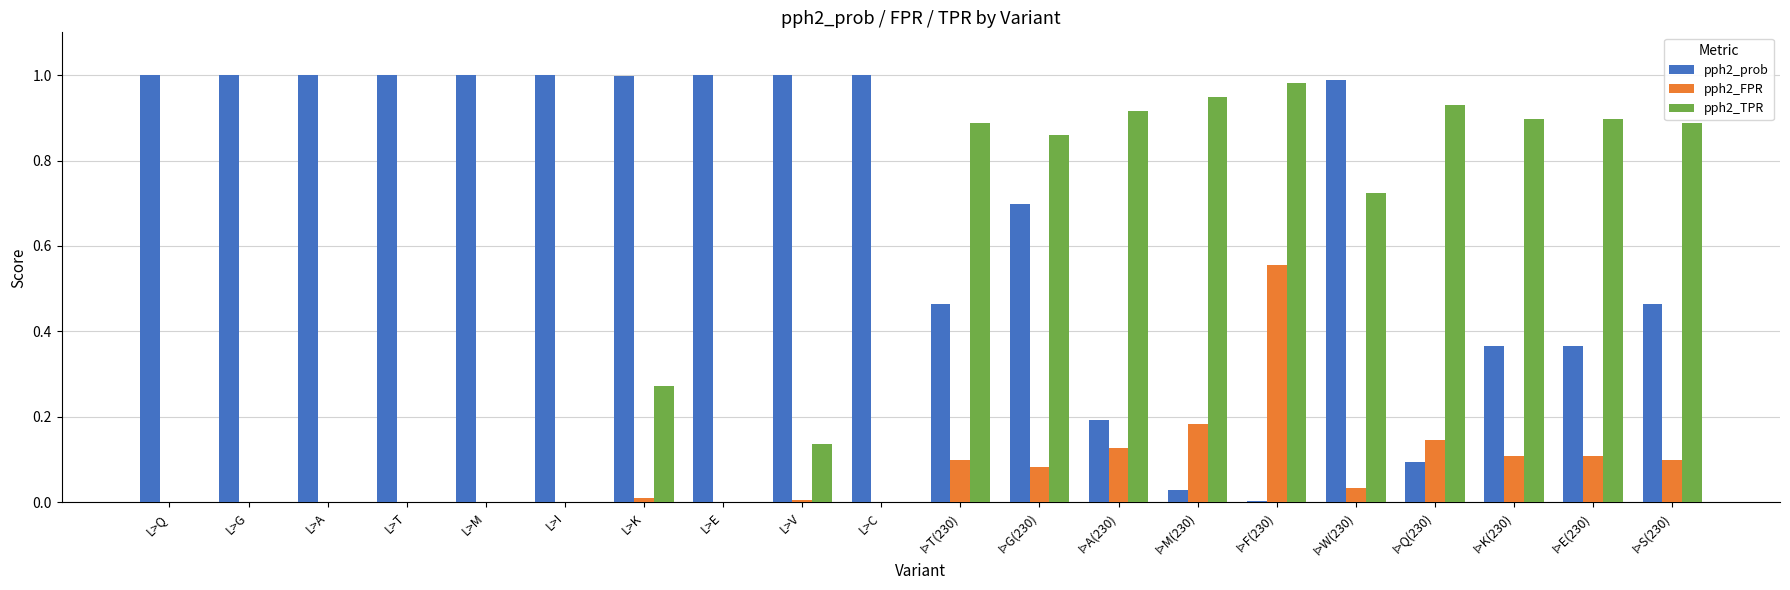

The pph2_FPR series shows 0.0 at L>G. True or false?

True